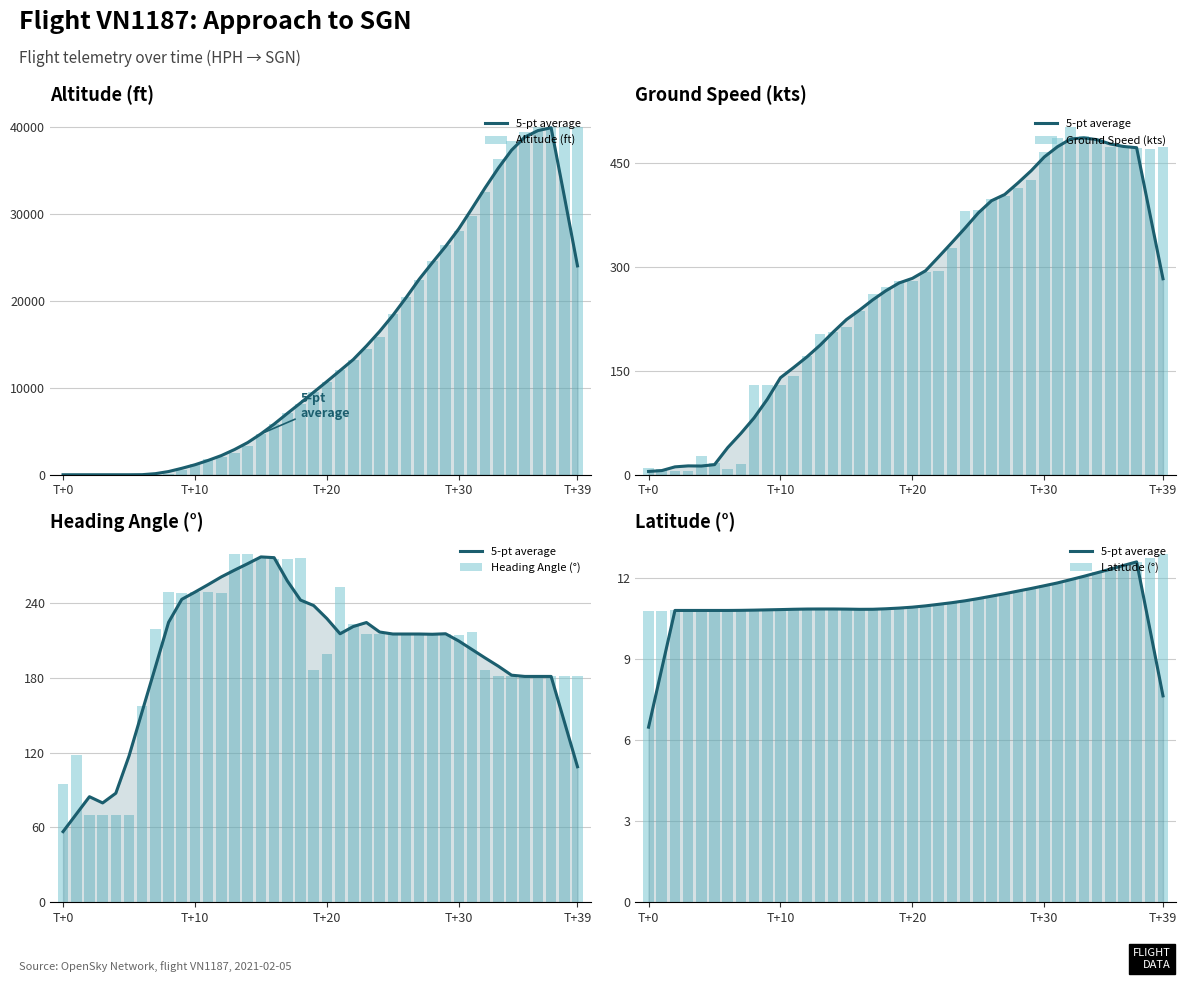

What position from the right is 19?

21